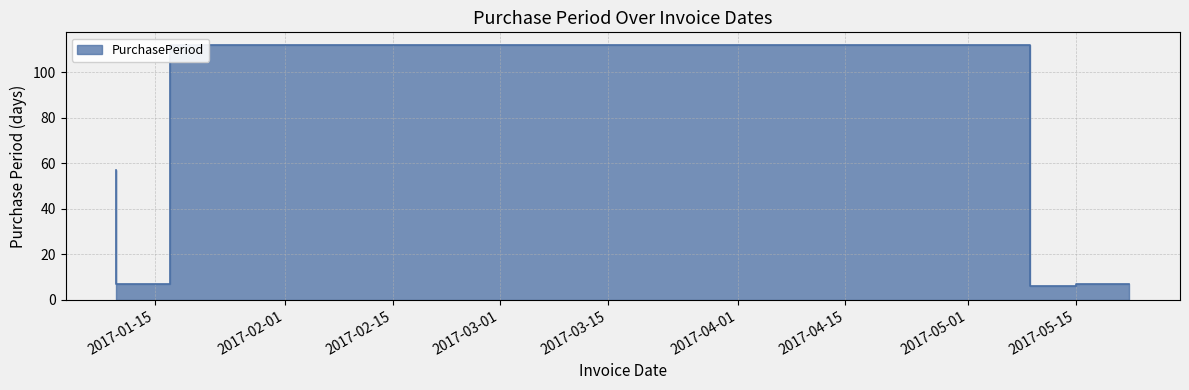

Where does the data first go above 7?

2017-01-10